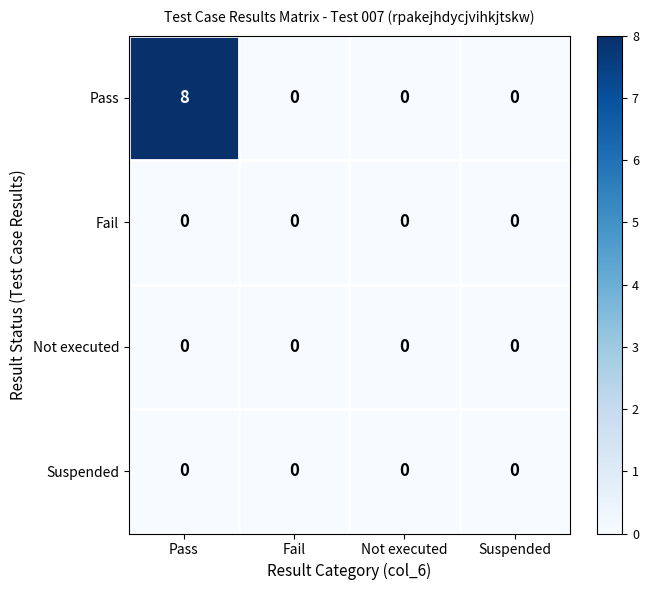

Which series has the largest range (max minus min)?

Pass